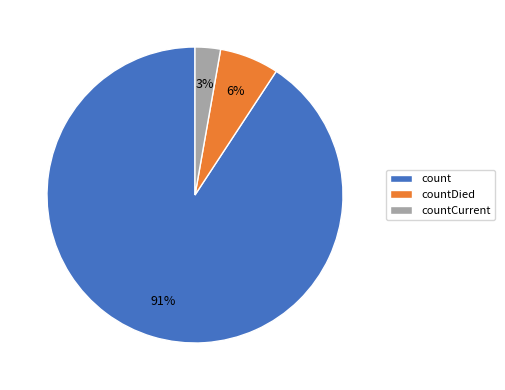

Count the number of slices in the pie.

3